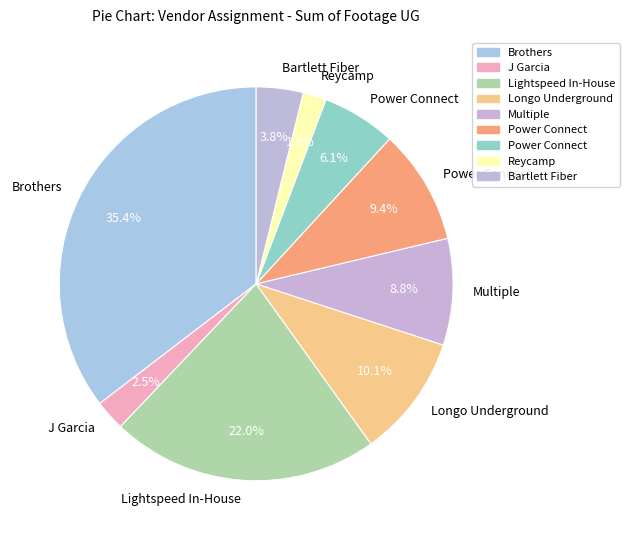

How many slices are in this pie chart?

9